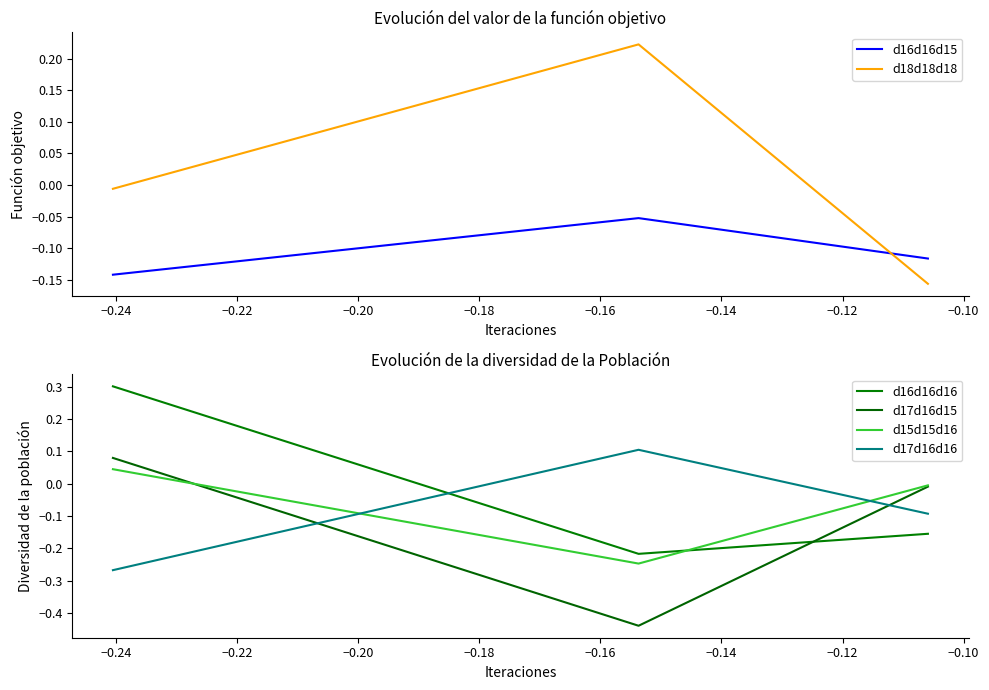

What is the highest value of the d17d16d16 series?

0.1